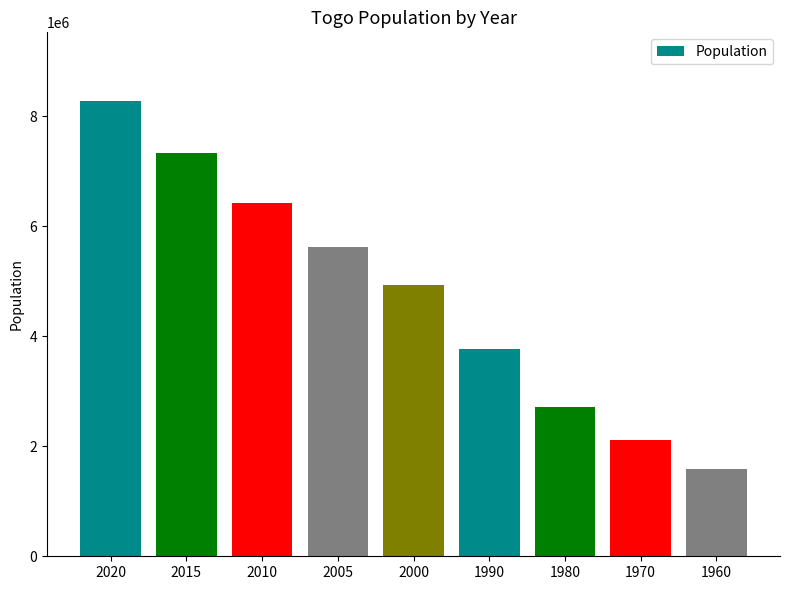

What is the difference between the maximum and second lowest values?

6163202